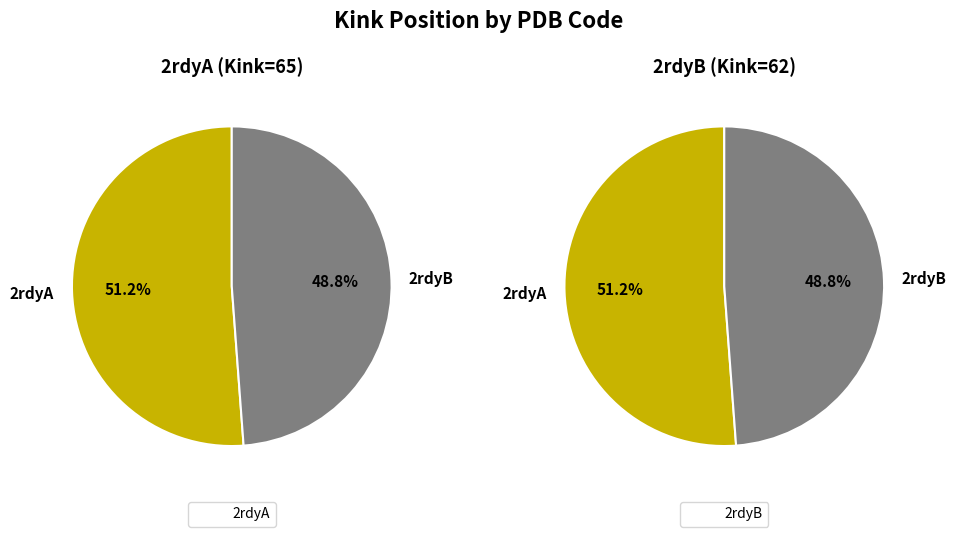

Rank the categories by value from highest to lowest.

2rdyA, 2rdyB